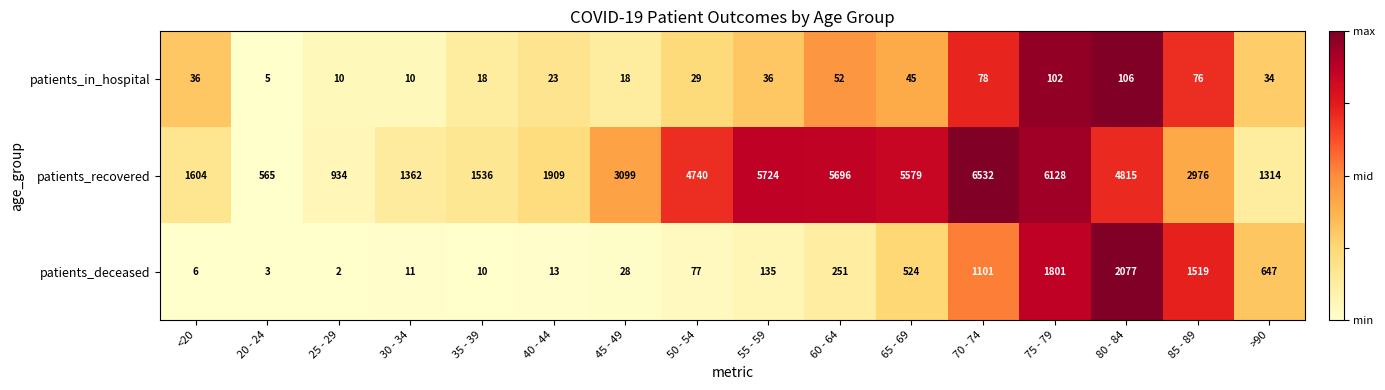

True or false: patients_deceased has a value of 1101 at 70 - 74.

True